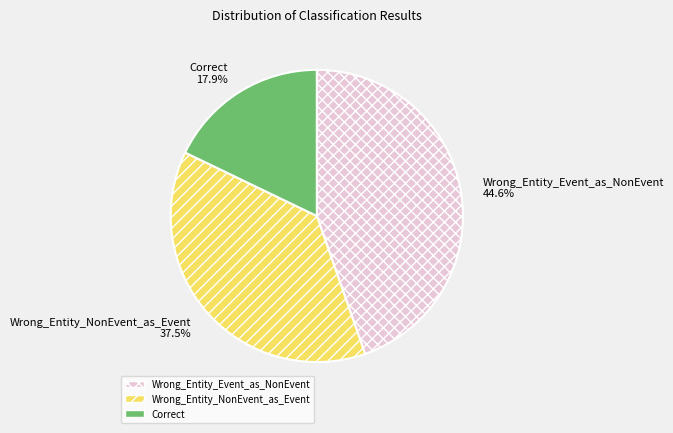

Is the sum of Wrong_Entity_Event_as_NonEvent and Wrong_Entity_NonEvent_as_Event greater than half?

Yes